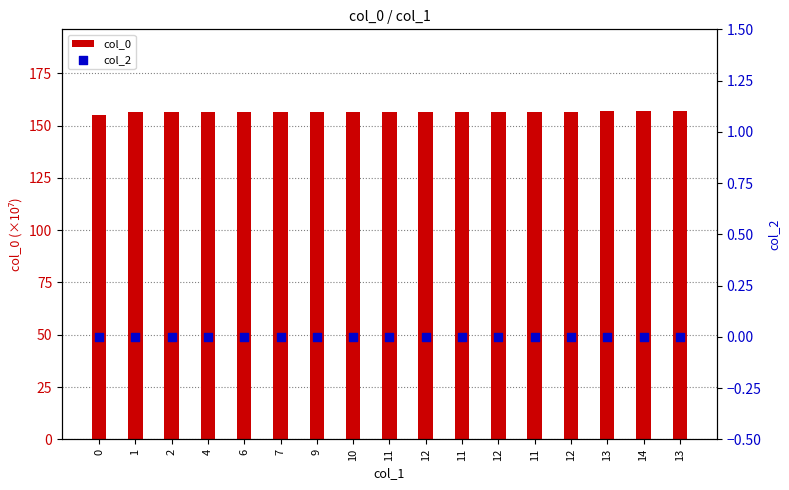

At how many categories does at least one series exceed 80?

17